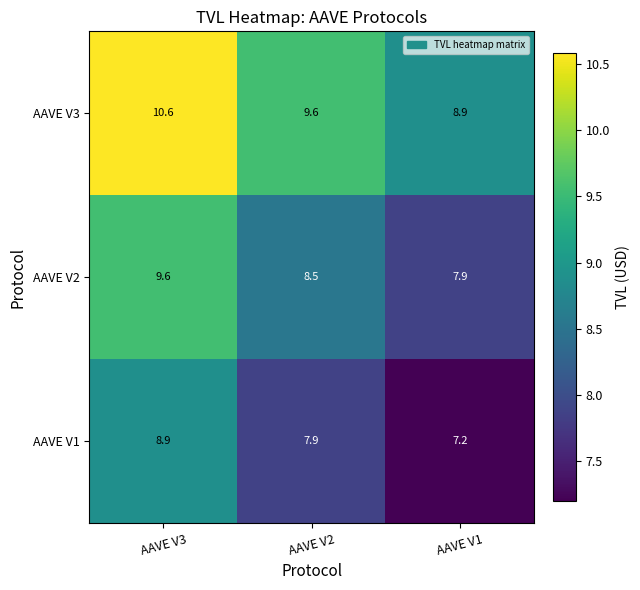

What is the sum of all AAVE V1 values?

24.0